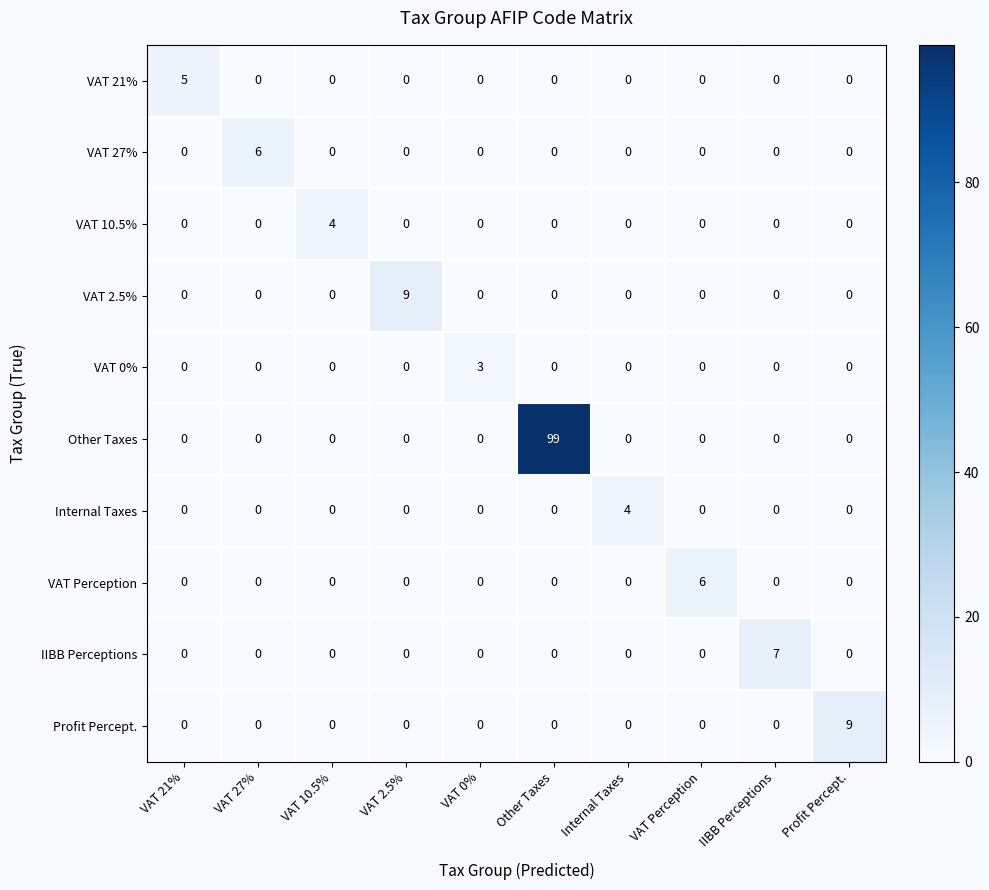

Count the VAT Perception values in the range 0 to 1.

9